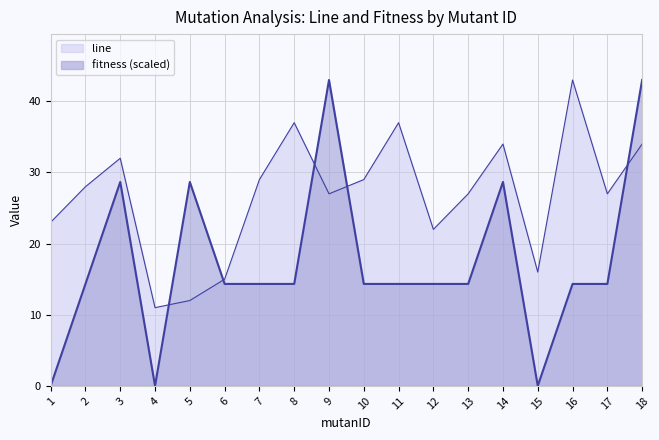

Reading left to right, extract all data points from this chart.

line: 1=23.0	2=28.0	3=32.0	4=11.0	5=12.0	6=15.0	7=29.0	8=37.0	9=27.0	10=29.0	11=37.0	12=22.0	13=27.0	14=34.0	15=16.0	16=43.0	17=27.0	18=34.0
fitness: 1=0.0	2=14.3	3=28.7	4=0.0	5=28.7	6=14.3	7=14.3	8=14.3	9=43.0	10=14.3	11=14.3	12=14.3	13=14.3	14=28.7	15=0.0	16=14.3	17=14.3	18=43.0